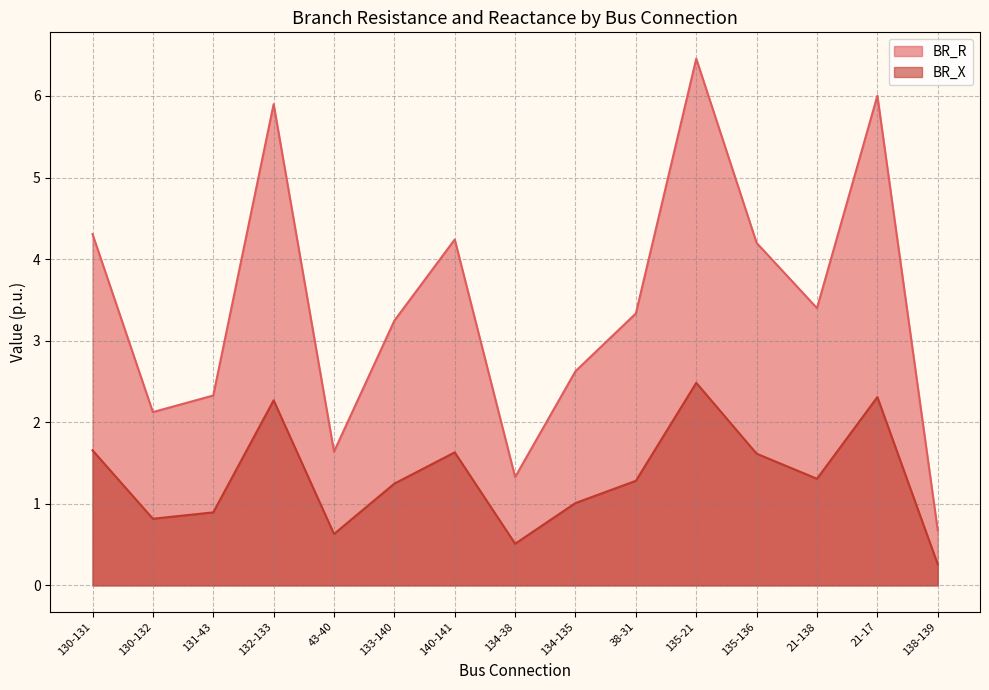

What is the label of the 14th point from the right?

130-132